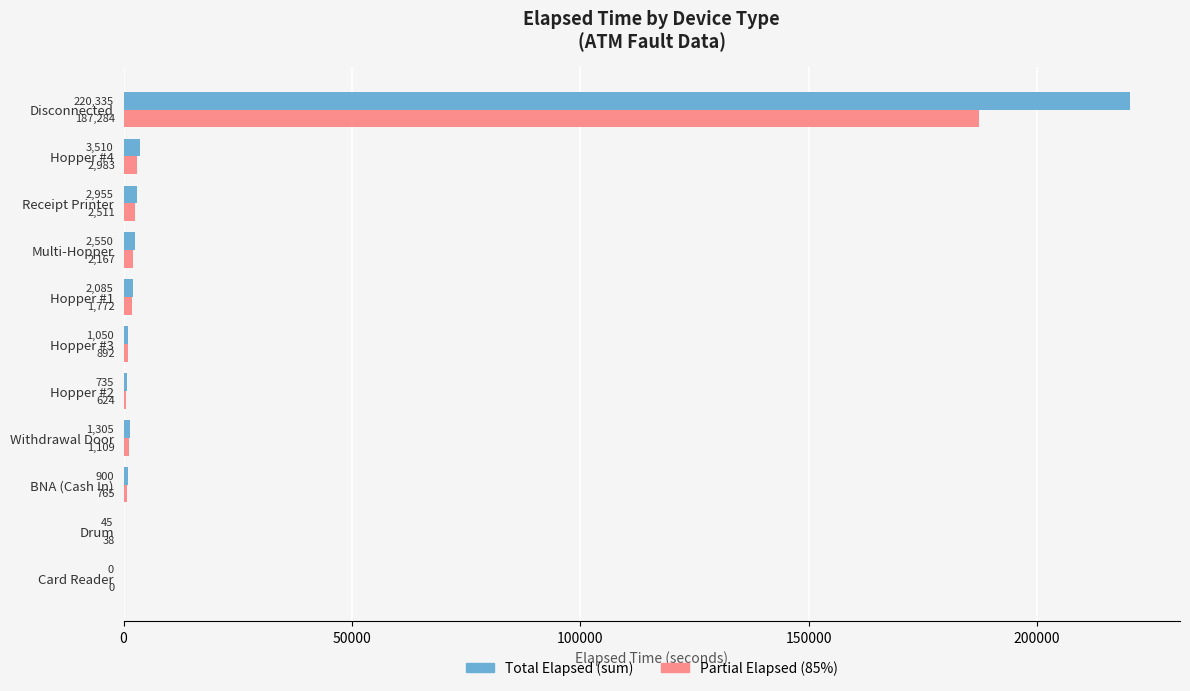

Which label corresponds to the largest value in the chart?

Disconnected